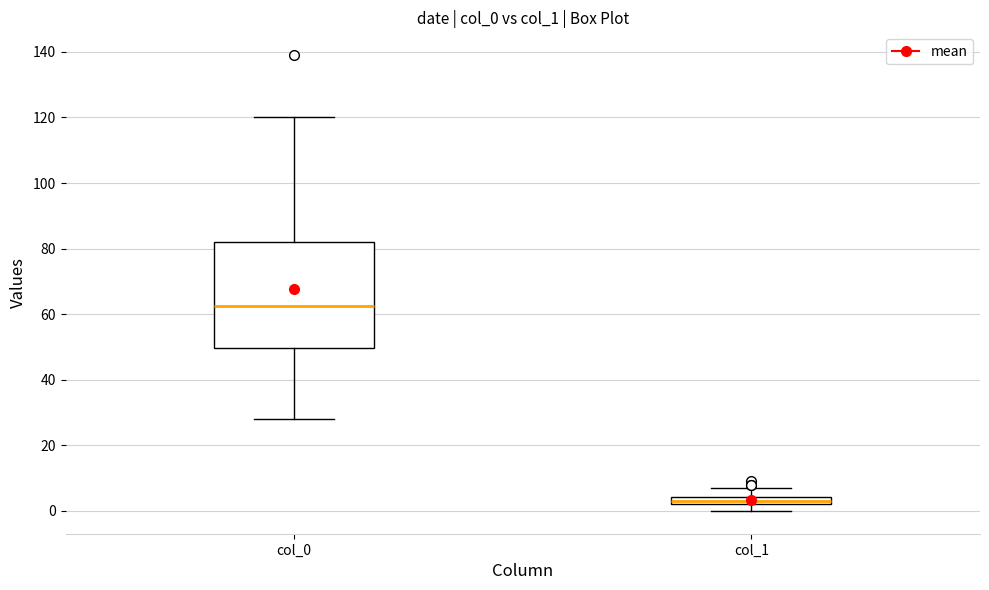

Where does the upper whisker of the box for col_1 end on the y-axis? The values are not printed on the chart, so give them approximately, as read against the axis.

8